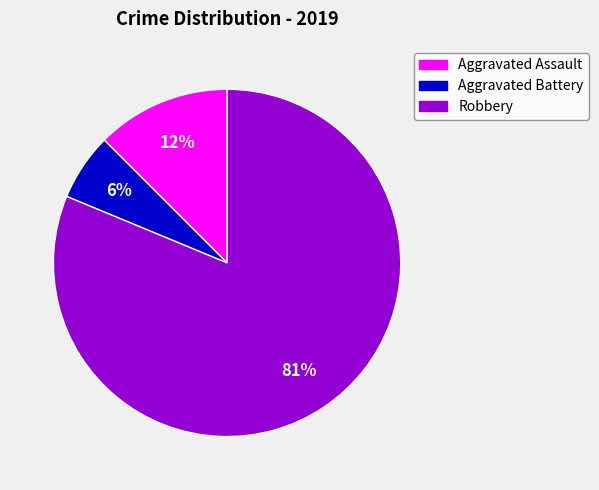

To the nearest percent, what is the combined percentage of Aggravated Assault and Robbery?

94%